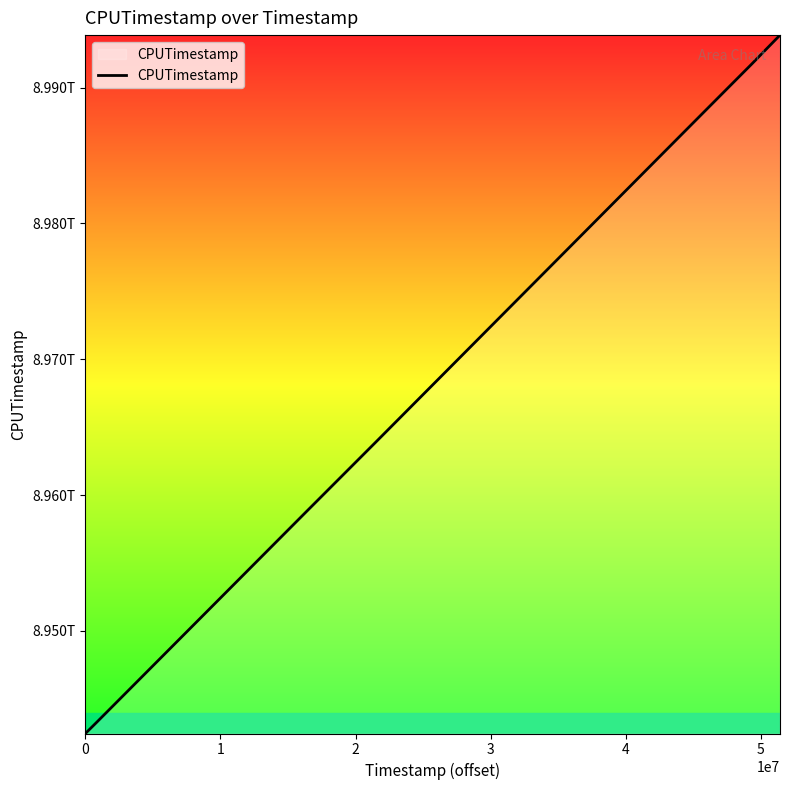

Is this an area chart (filled region under the line)?

Yes